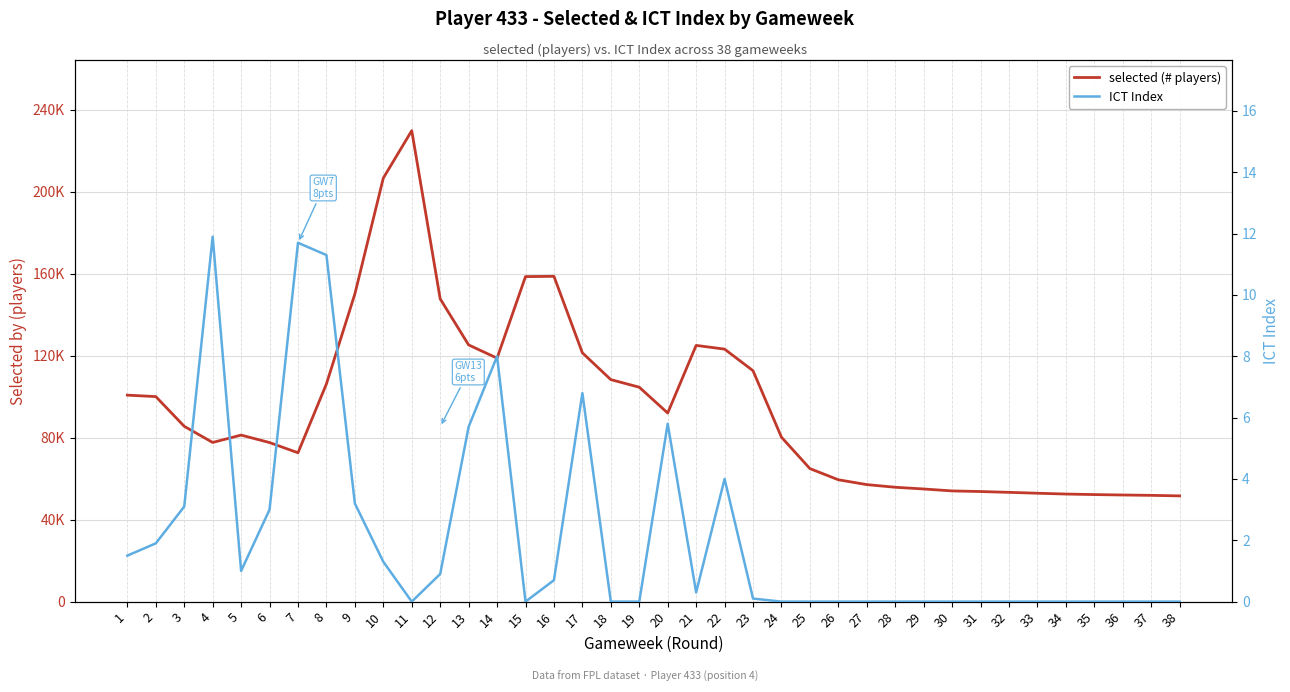

What is the difference between the maximum and second lowest values in the ICT Index series?

11.9